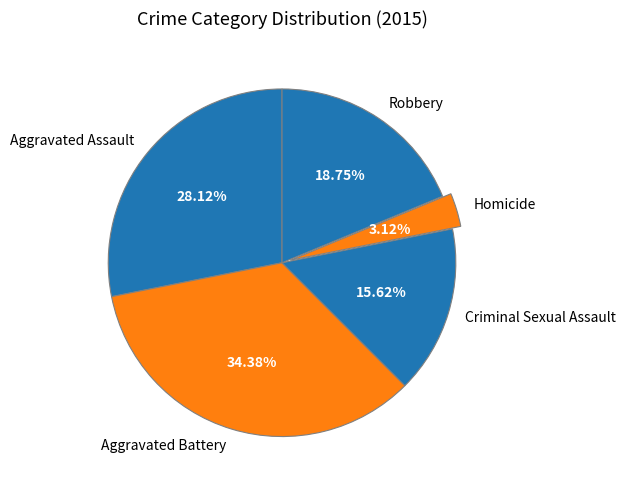

To the nearest percent, what is the combined percentage of Criminal Sexual Assault and Robbery?

34%